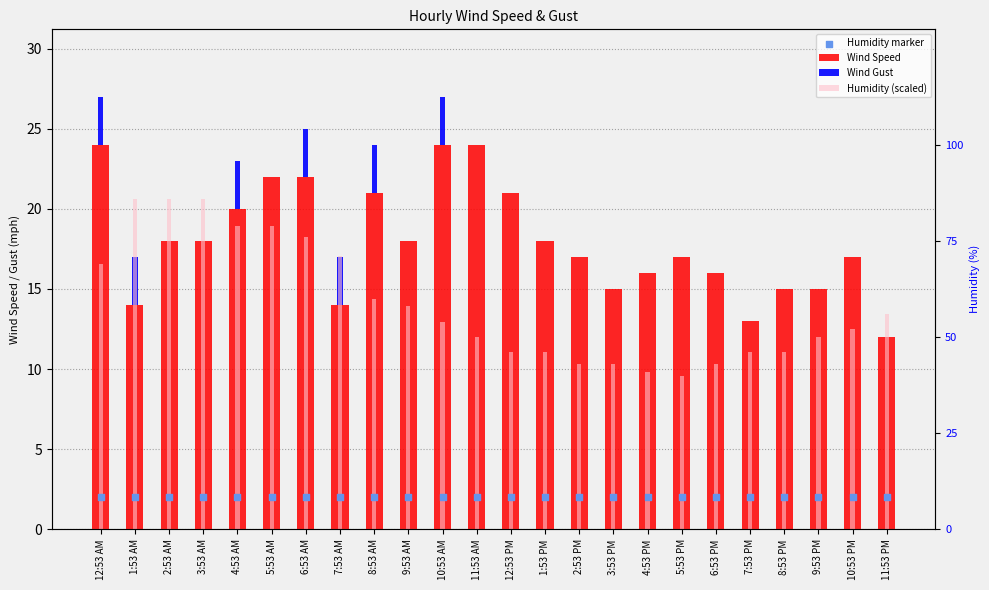

What are all the series names shown in the legend?

Wind Speed, Wind Gust, Humidity (scaled), Humidity marker